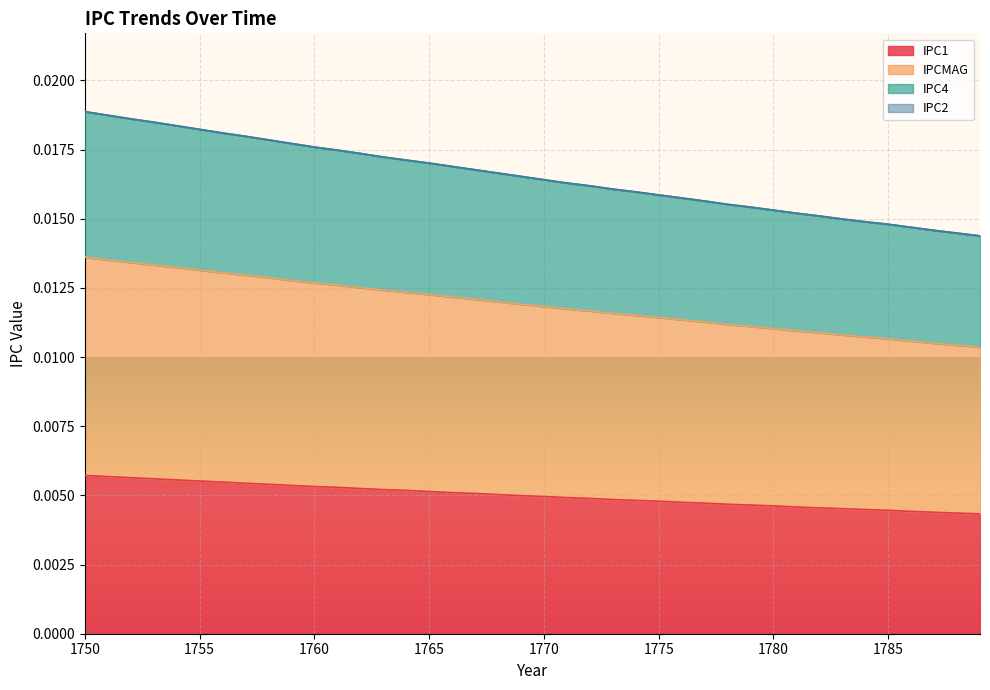

How many categories are shown in the chart?

40